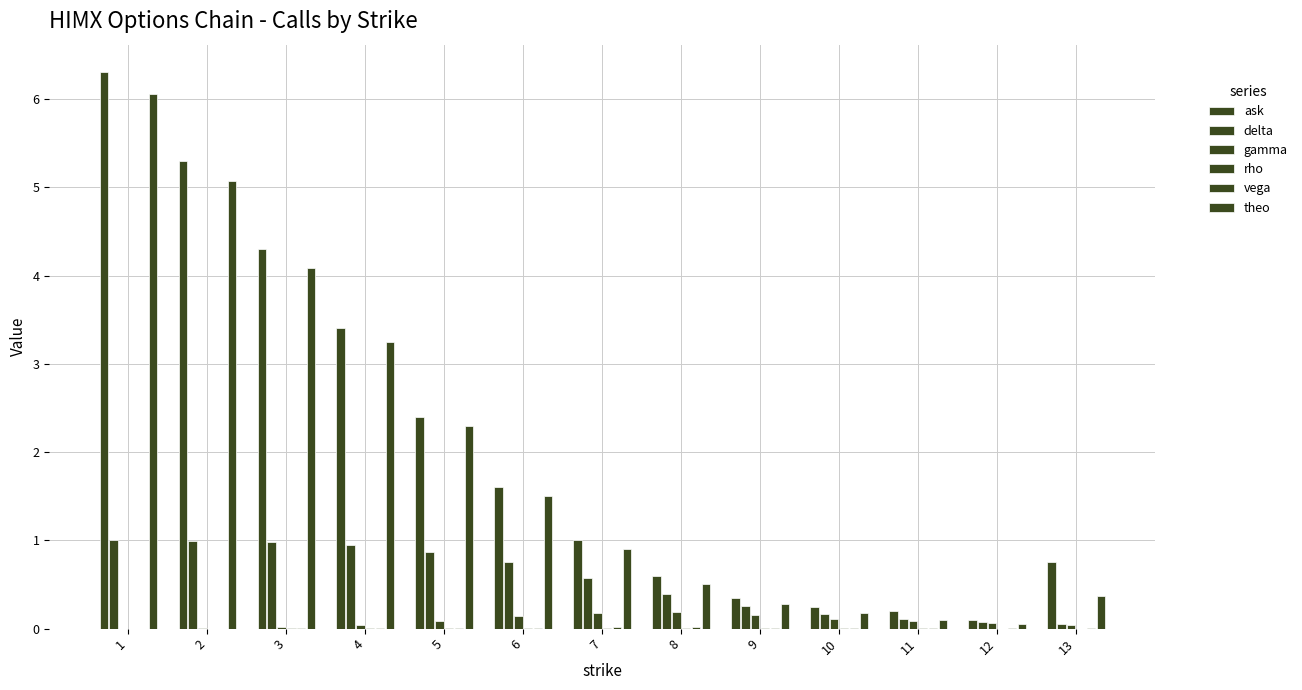

Count the number of data series in this chart.

6